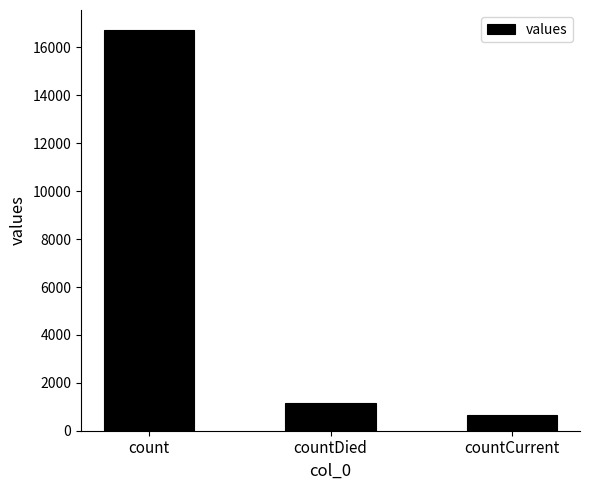

What is the smallest value displayed?

668